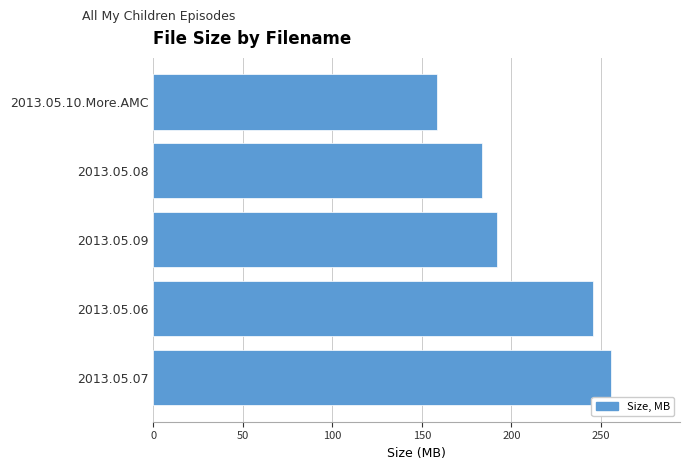

Rank the categories by value from lowest to highest.

2013.05.10.More.AMC, 2013.05.08, 2013.05.09, 2013.05.06, 2013.05.07